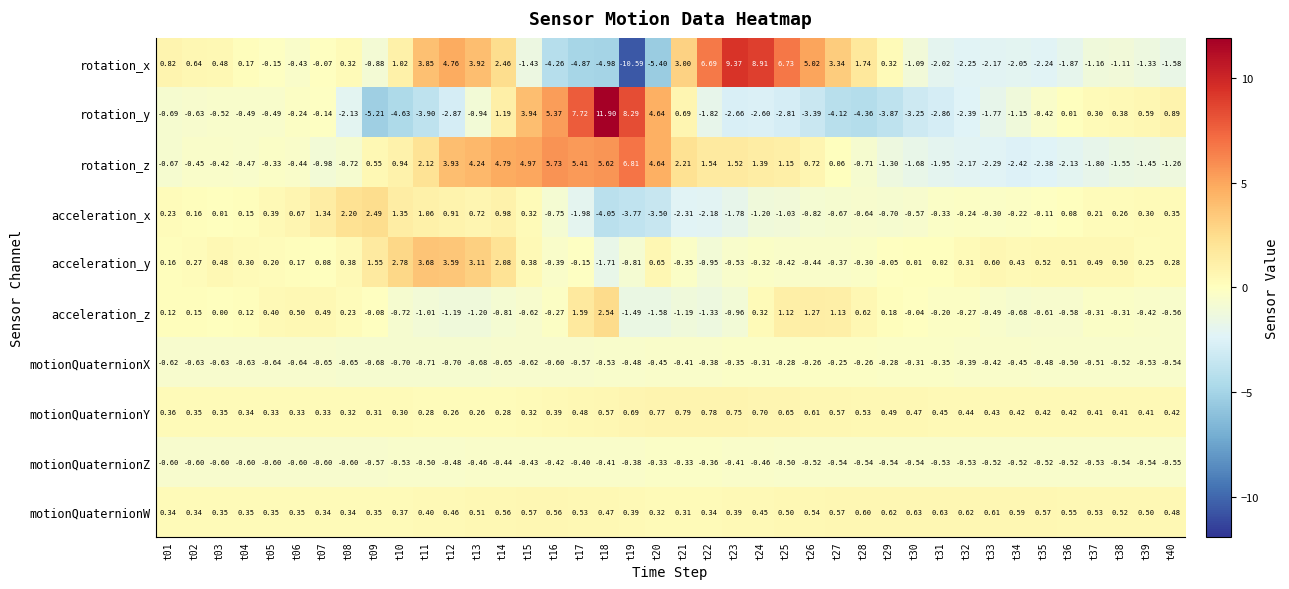

Rank the series by their maximum value, from highest to lowest.

rotation_y, rotation_x, rotation_z, acceleration_y, acceleration_z, acceleration_x, motionQuaternionY, motionQuaternionW, motionQuaternionX, motionQuaternionZ